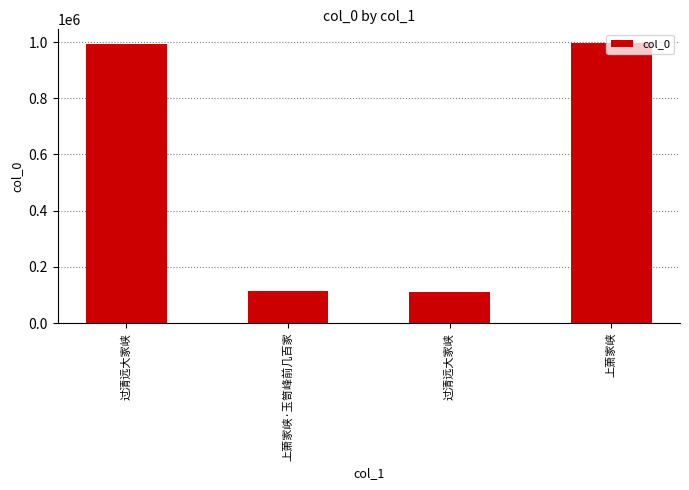

What is the sum of the values at 上萧家峡·玉笥峰前几百家 and 上萧家峡?

1108873